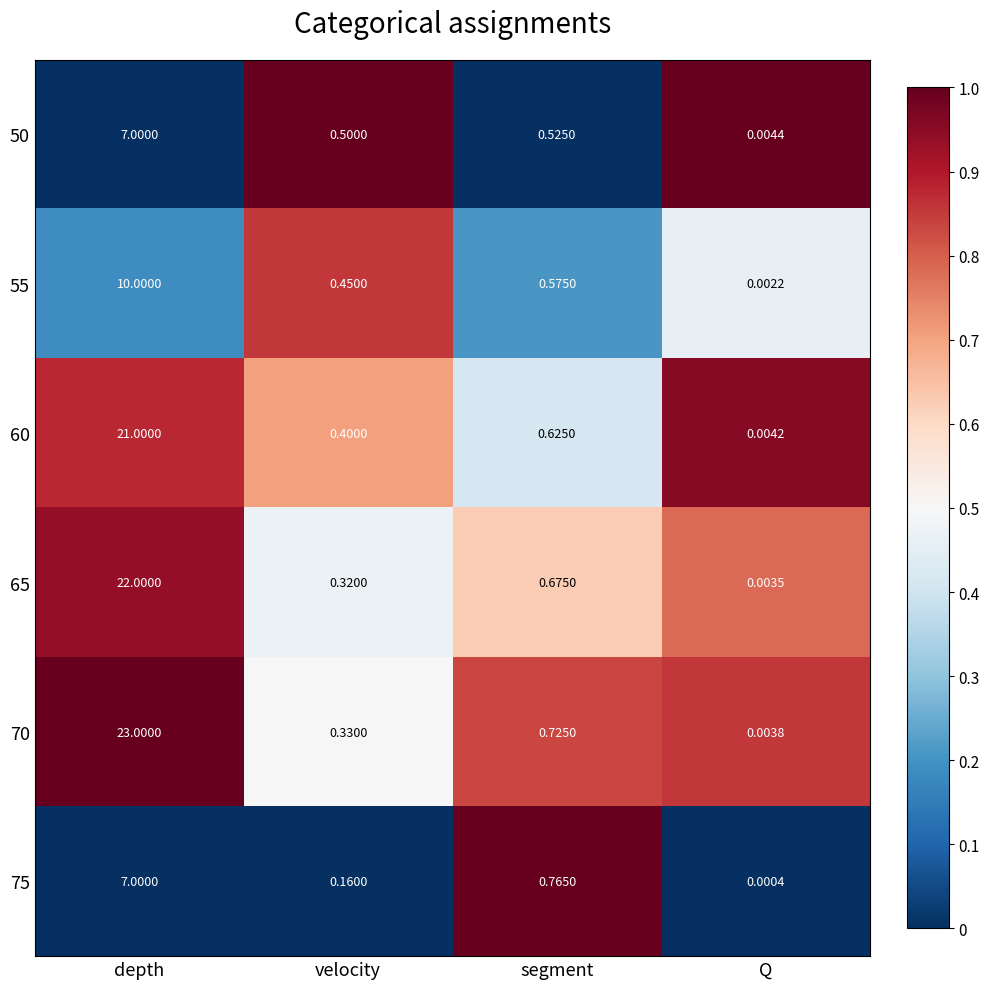

Where is 75 nearest to the value 3?

segment